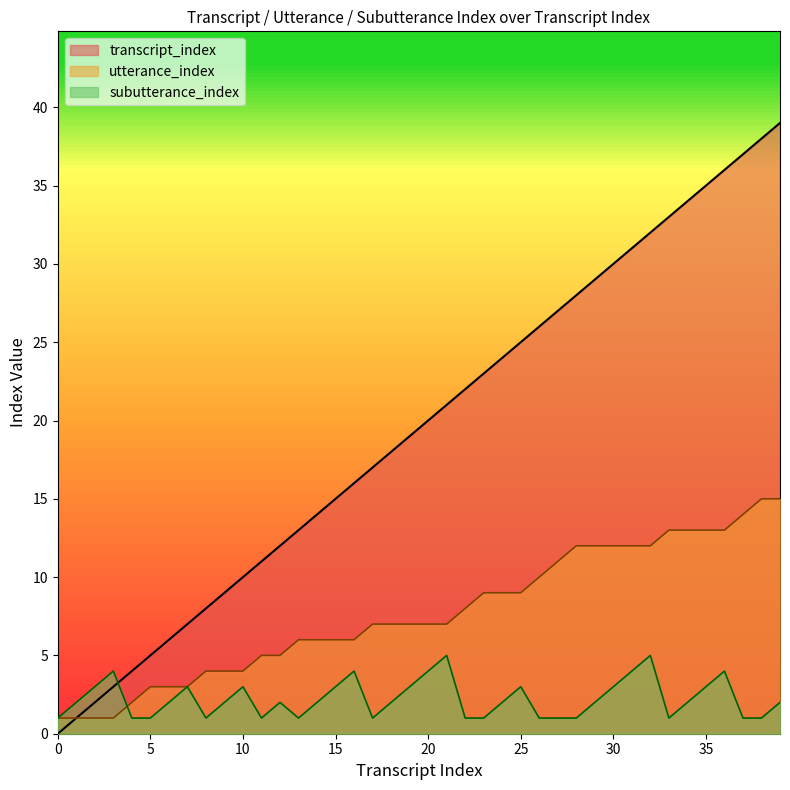

Reading left to right, list all the values displayed in this chart.

transcript_index: 0=0	1=1	2=2	3=3	4=4	5=5	6=6	7=7	8=8	9=9	10=10	11=11	12=12	13=13	14=14	15=15	16=16	17=17	18=18	19=19	20=20	21=21	22=22	23=23	24=24	25=25	26=26	27=27	28=28	29=29	30=30	31=31	32=32	33=33	34=34	35=35	36=36	37=37	38=38	39=39
utterance_index: 0=1	1=1	2=1	3=1	4=2	5=3	6=3	7=3	8=4	9=4	10=4	11=5	12=5	13=6	14=6	15=6	16=6	17=7	18=7	19=7	20=7	21=7	22=8	23=9	24=9	25=9	26=10	27=11	28=12	29=12	30=12	31=12	32=12	33=13	34=13	35=13	36=13	37=14	38=15	39=15
subutterance_index: 0=1	1=2	2=3	3=4	4=1	5=1	6=2	7=3	8=1	9=2	10=3	11=1	12=2	13=1	14=2	15=3	16=4	17=1	18=2	19=3	20=4	21=5	22=1	23=1	24=2	25=3	26=1	27=1	28=1	29=2	30=3	31=4	32=5	33=1	34=2	35=3	36=4	37=1	38=1	39=2